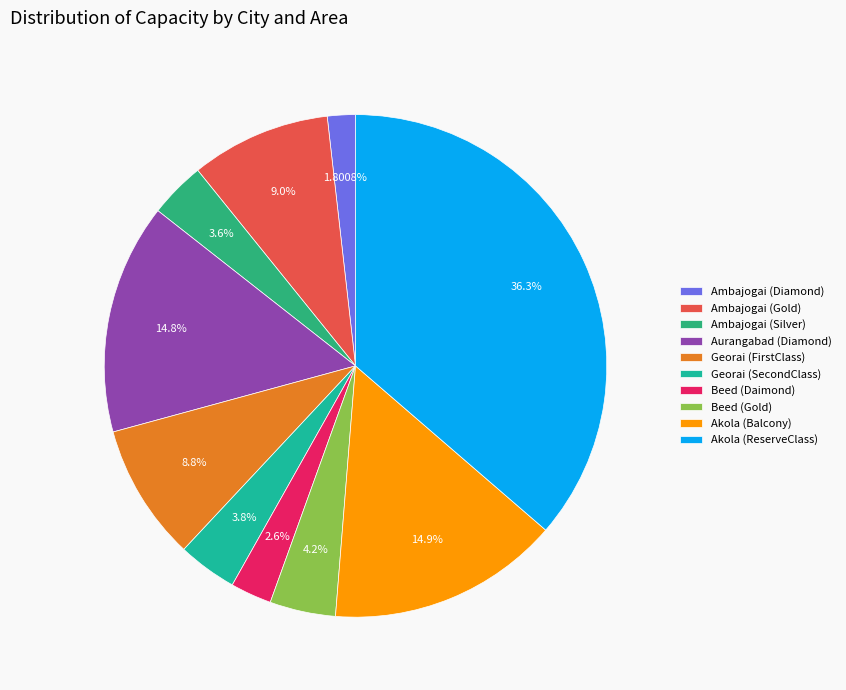

How many slices are in this pie chart?

10